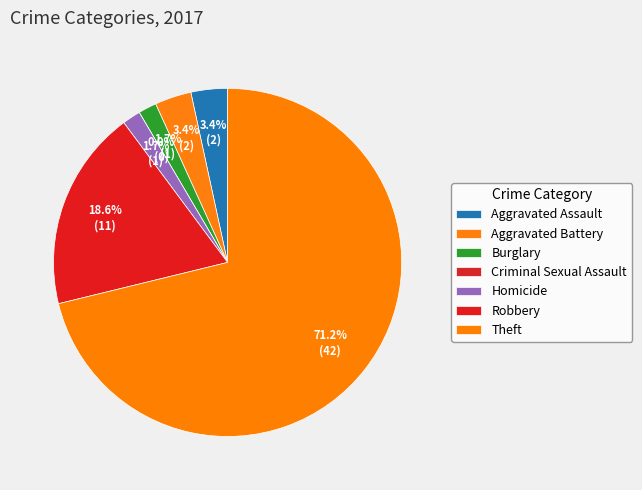

Which category accounts for the majority?

Theft